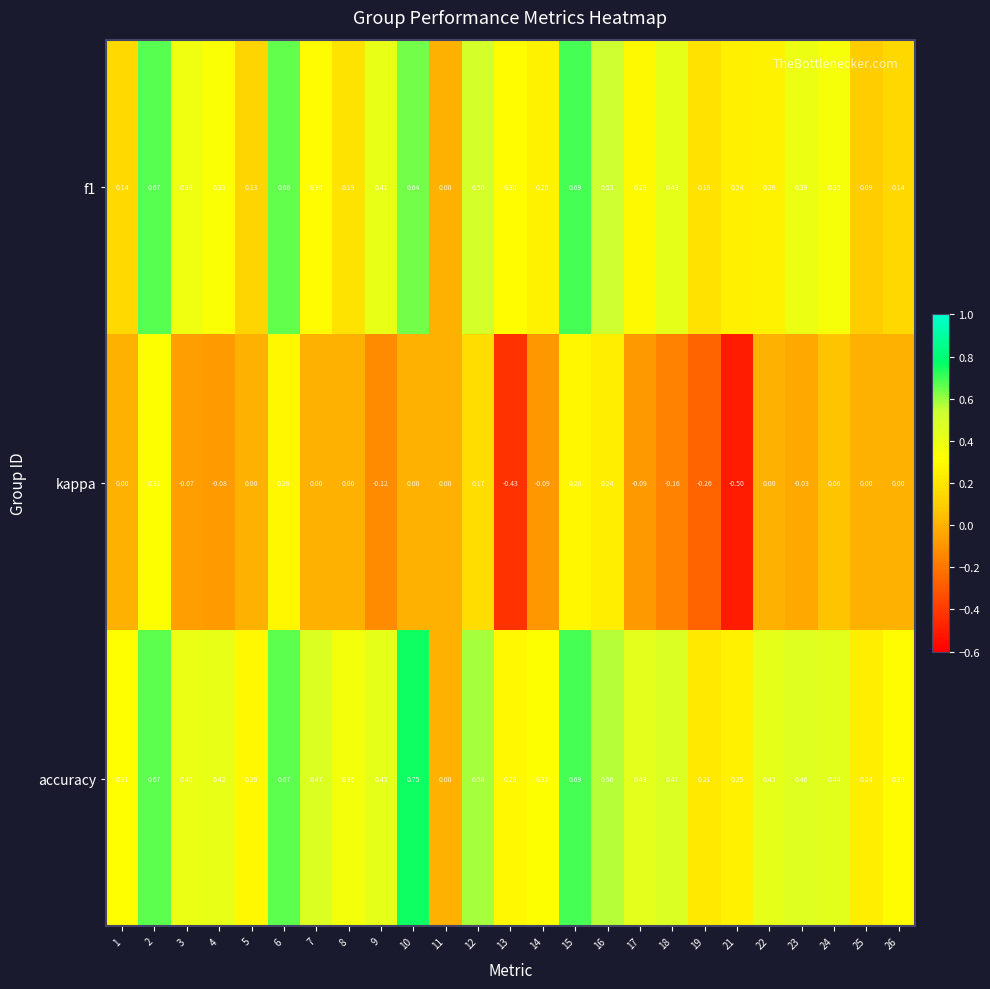

At 5, list the series in order from smallest to largest.

kappa, f1, accuracy